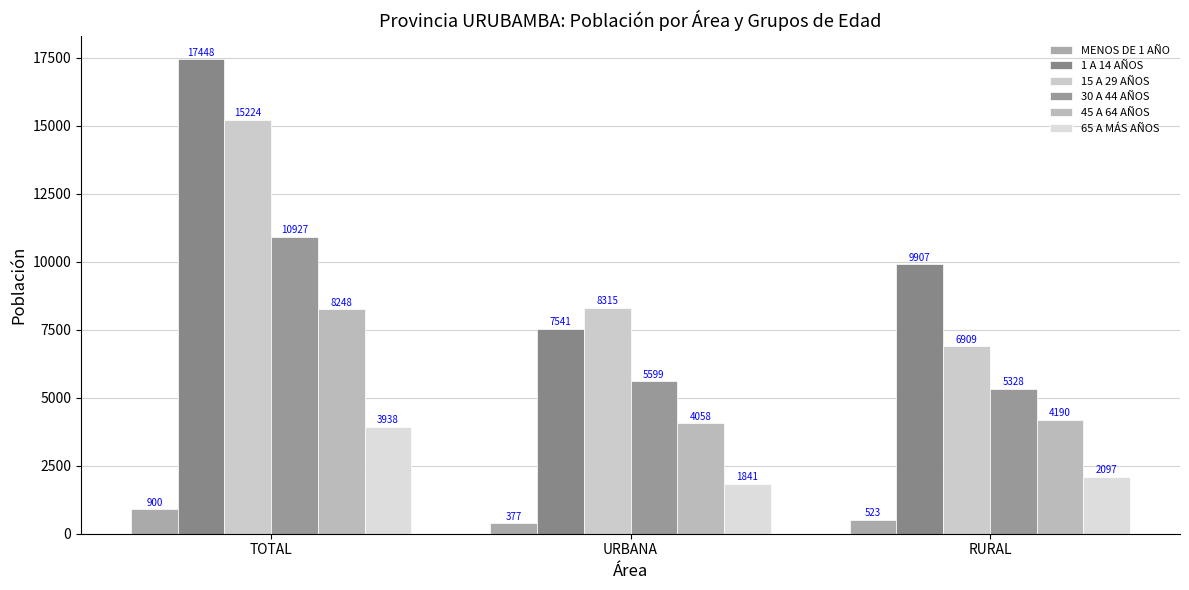

Count the MENOS DE 1 AÑO values in the range 377 to 900.

3